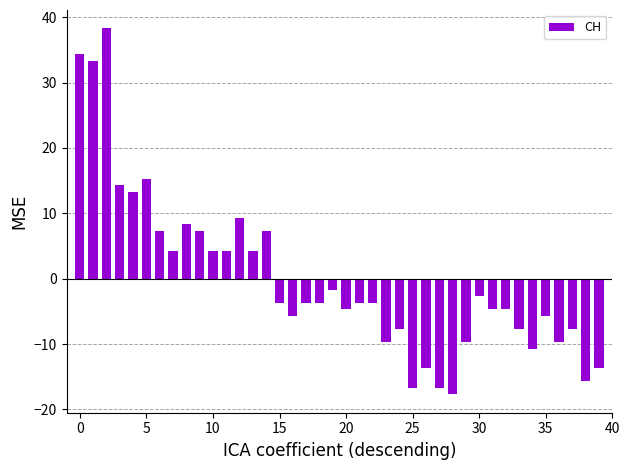

What is the value of the 20th bar from the left?

-1.7